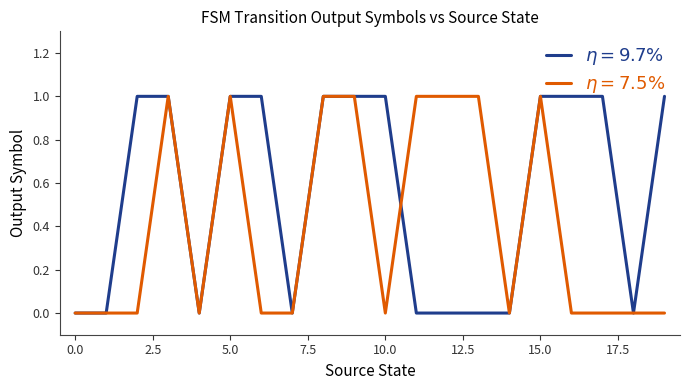

Is this an area chart (filled region under the line)?

No